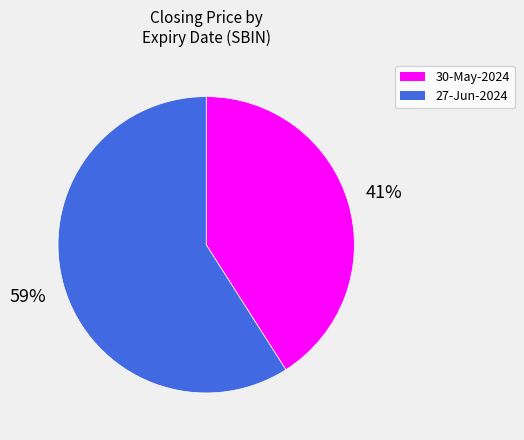

How many slices are in this pie chart?

2